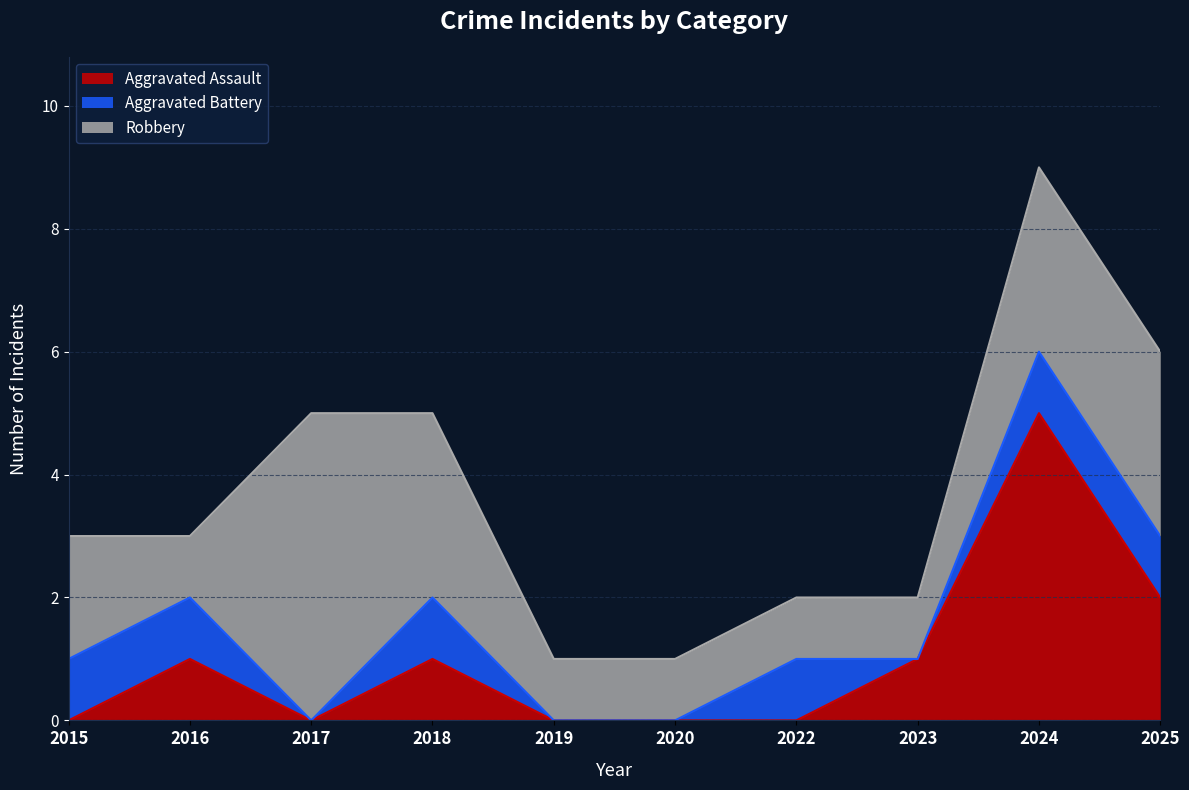

At how many categories does at least one series exceed 4?

2